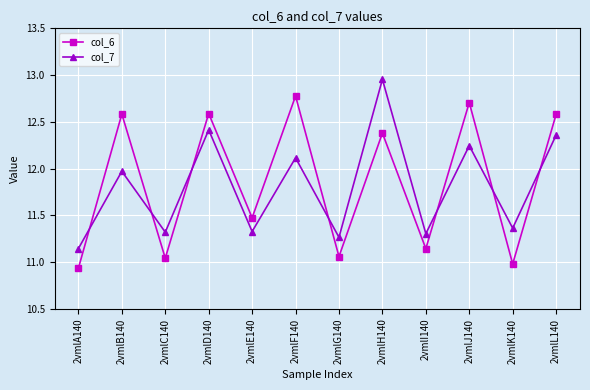

What is the difference between the col_6 values at 2vmlA140 and 2vmlJ140?

1.8